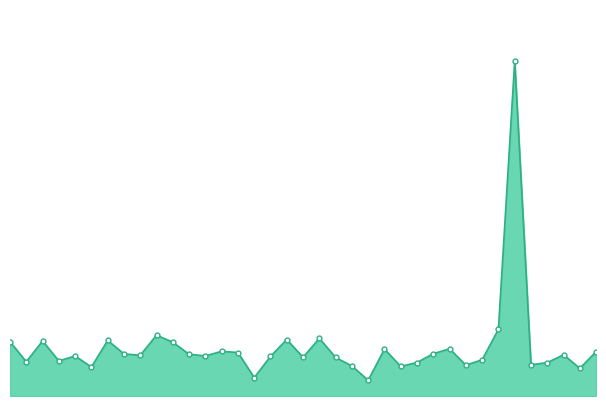

Is this an area chart (filled region under the line)?

Yes